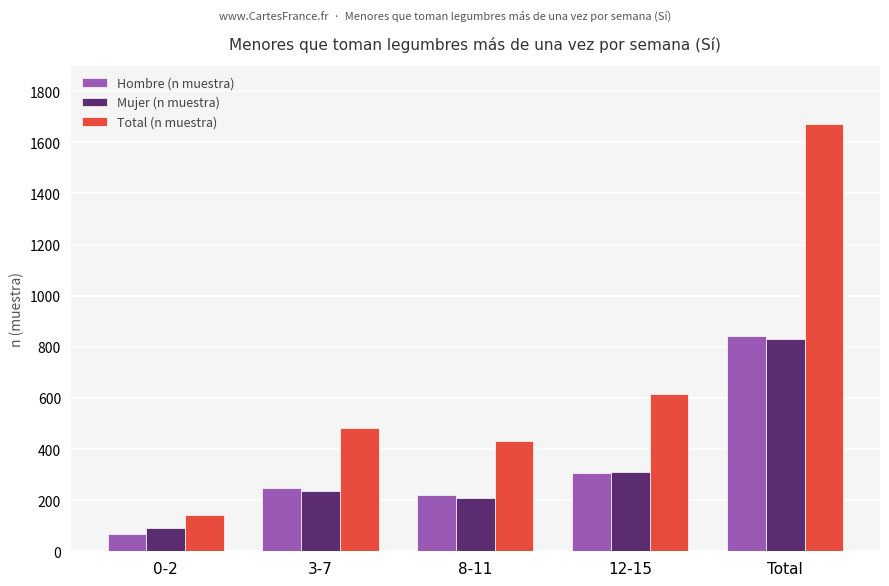

Reading right to left, transcribe all the data shown in this chart.

Hombre (n muestra): 842	307	221	248	66
Mujer (n muestra): 830	310	210	234	90
Total (n muestra): 1672	617	431	482	142